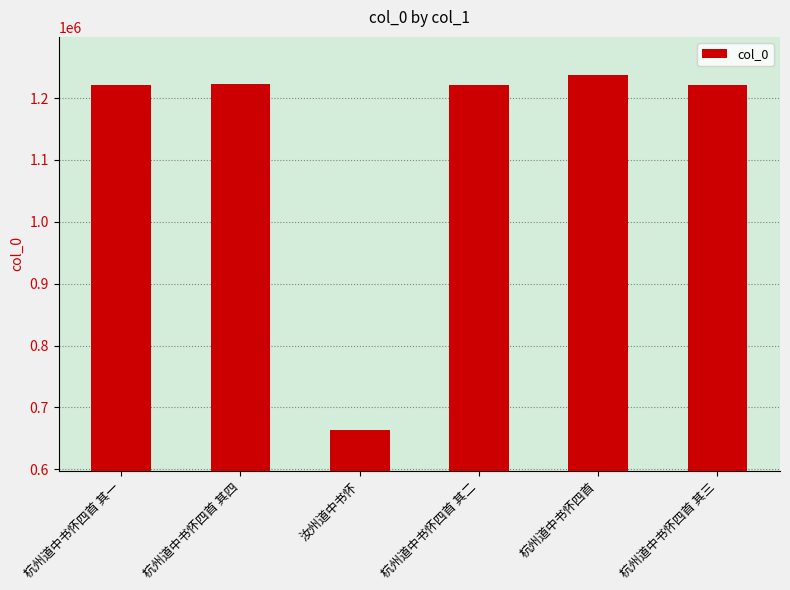

What is the value of the 4th bar from the left?

1222007